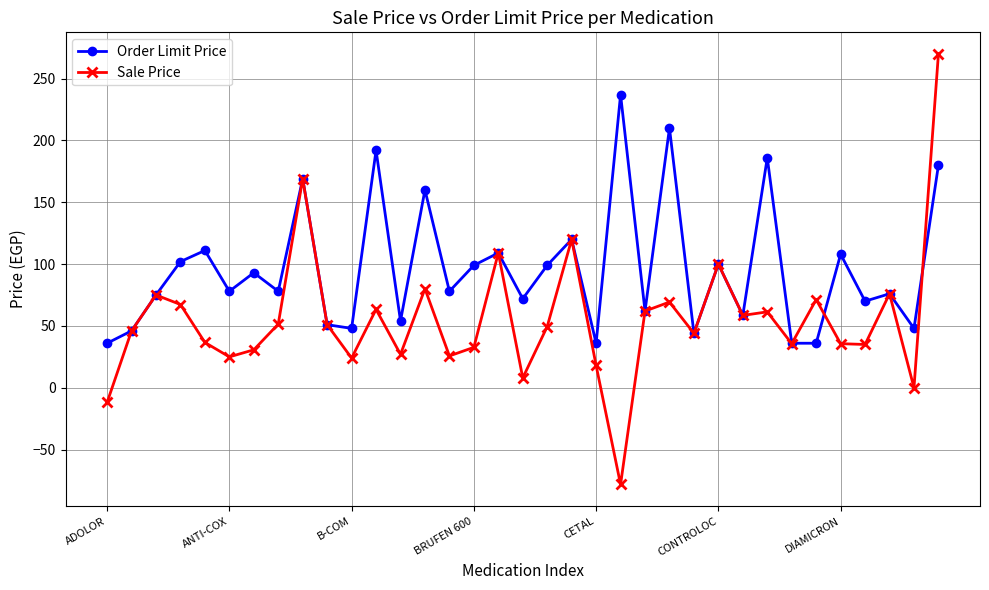

What is the highest value of the Sale Price series?

270.0